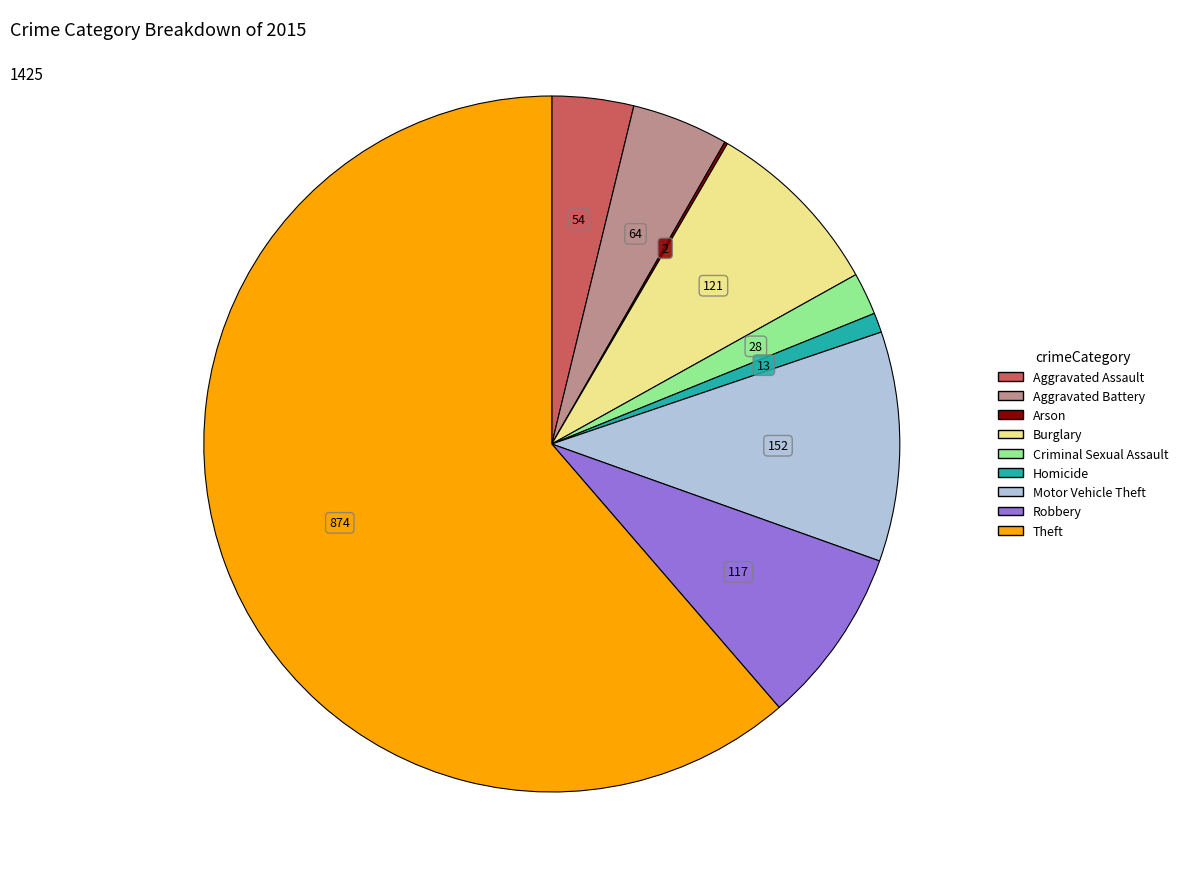

What is the largest slice in the pie chart?

Theft